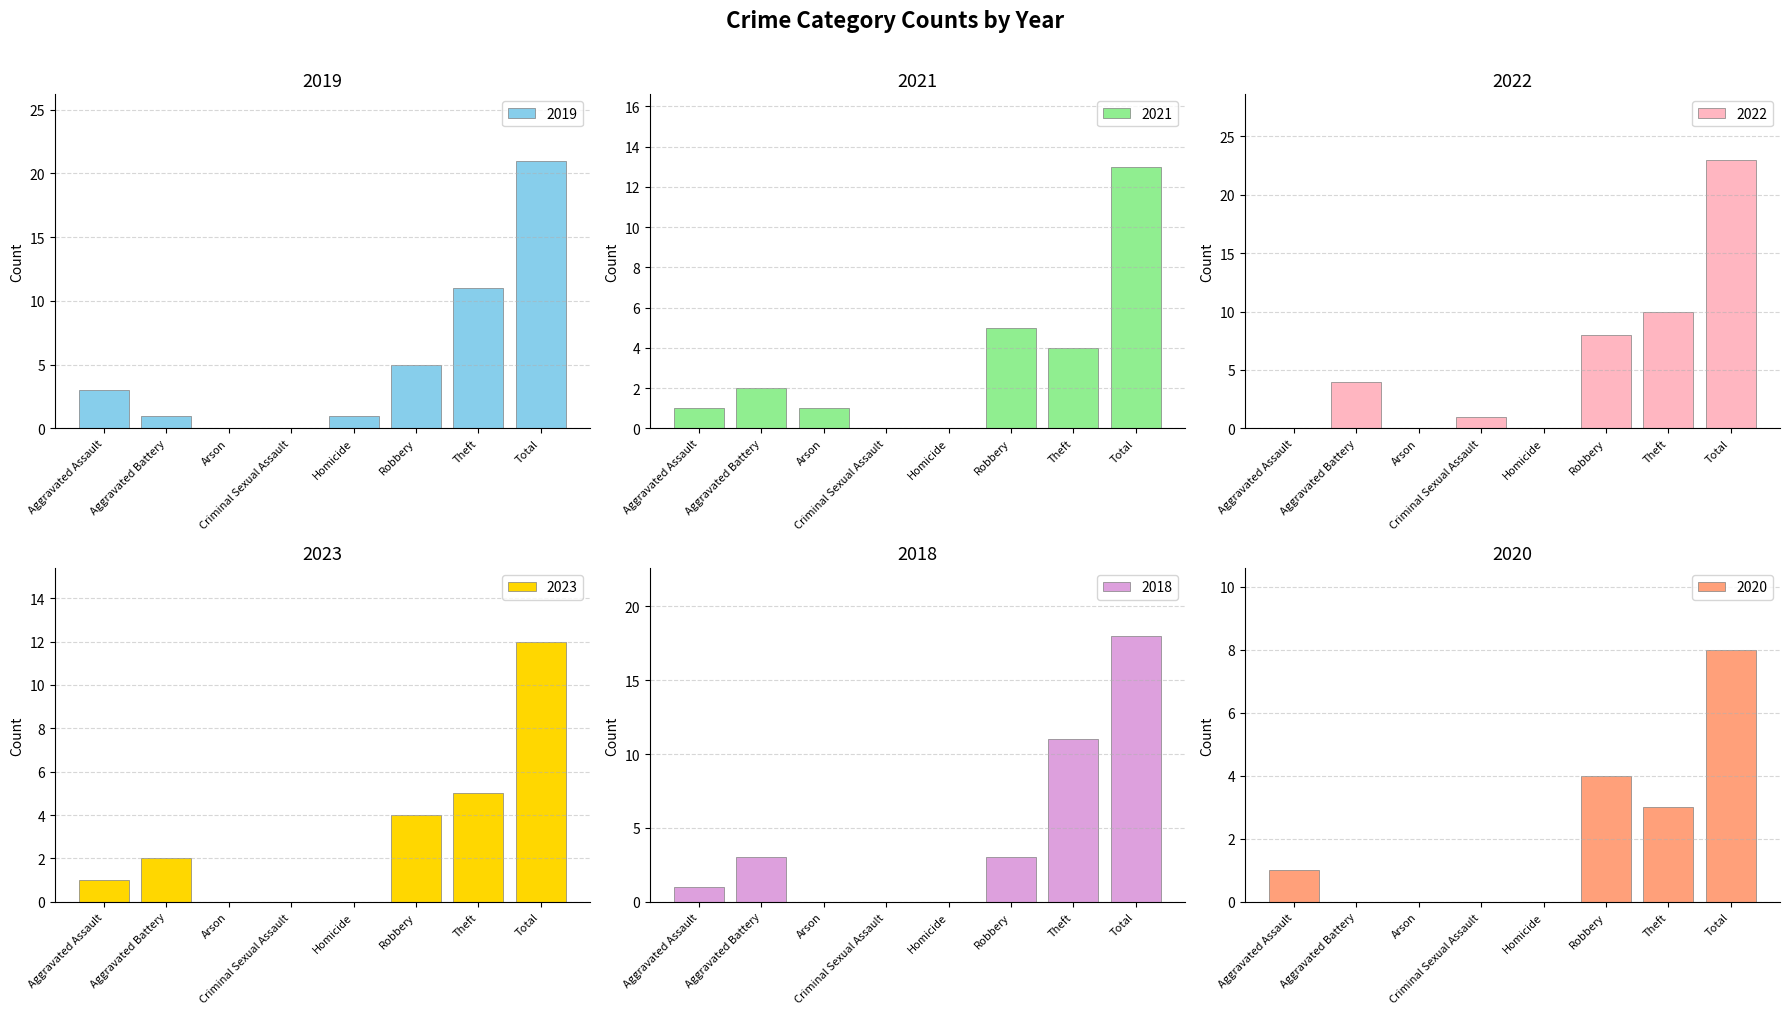

How many categories are shown in the chart?

8